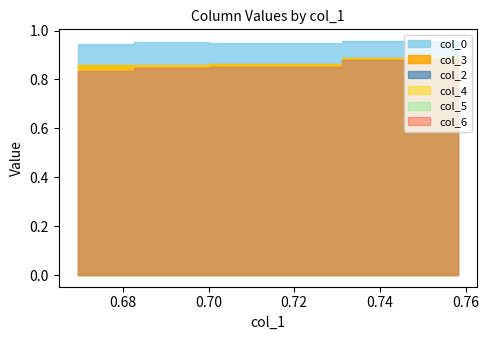

Is it true that col_4 equals 1.2 at 0.70417?

False